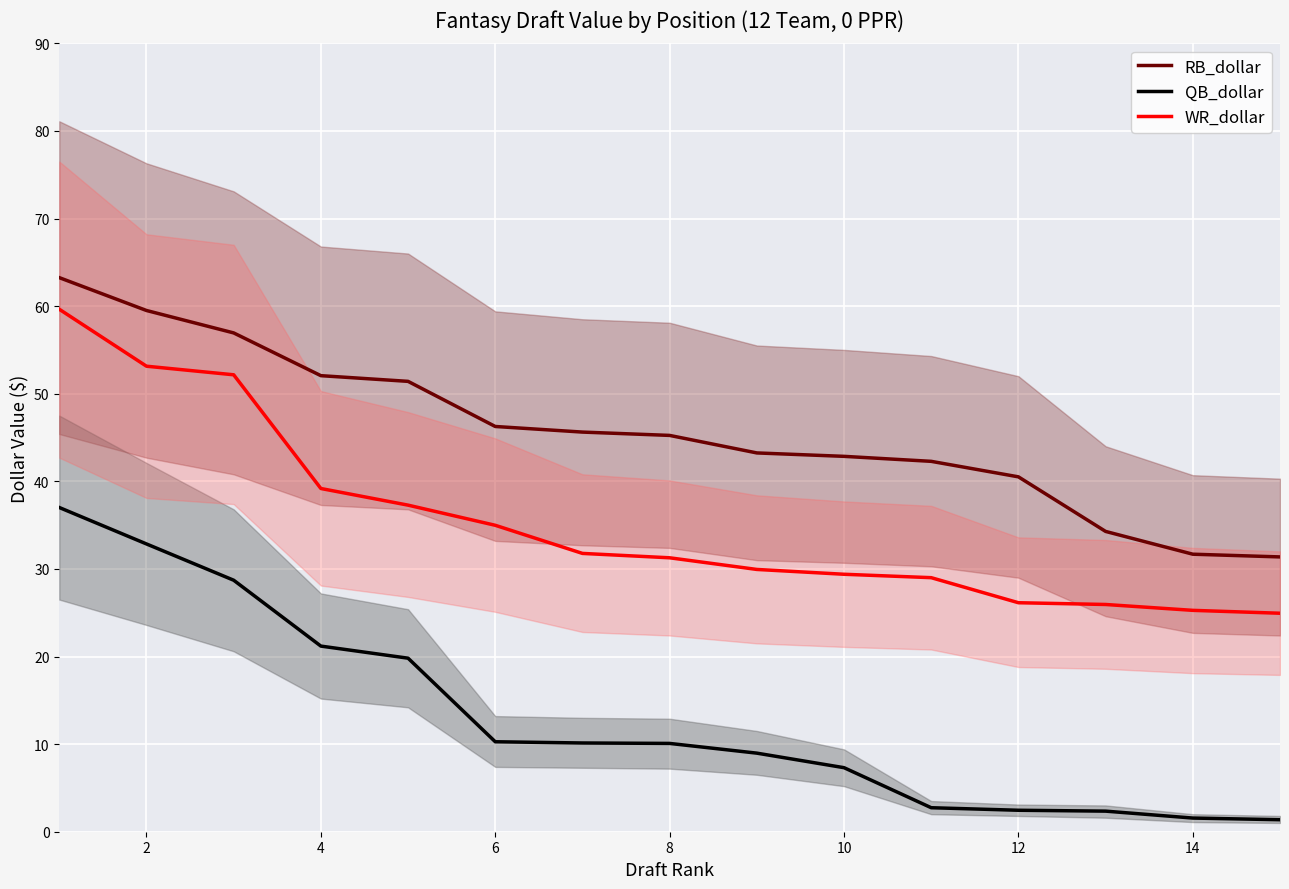

Which series has the largest total across all categories?

RB_dollar